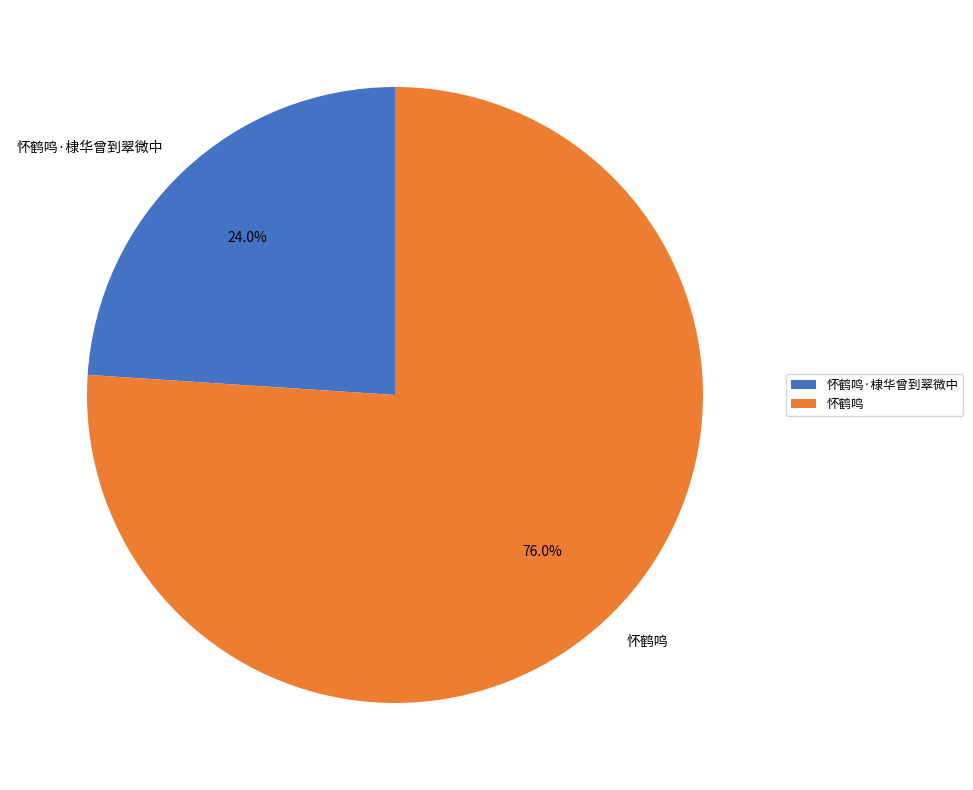

The 怀鹤鸣 slice represents 90% of the pie. True or false?

False